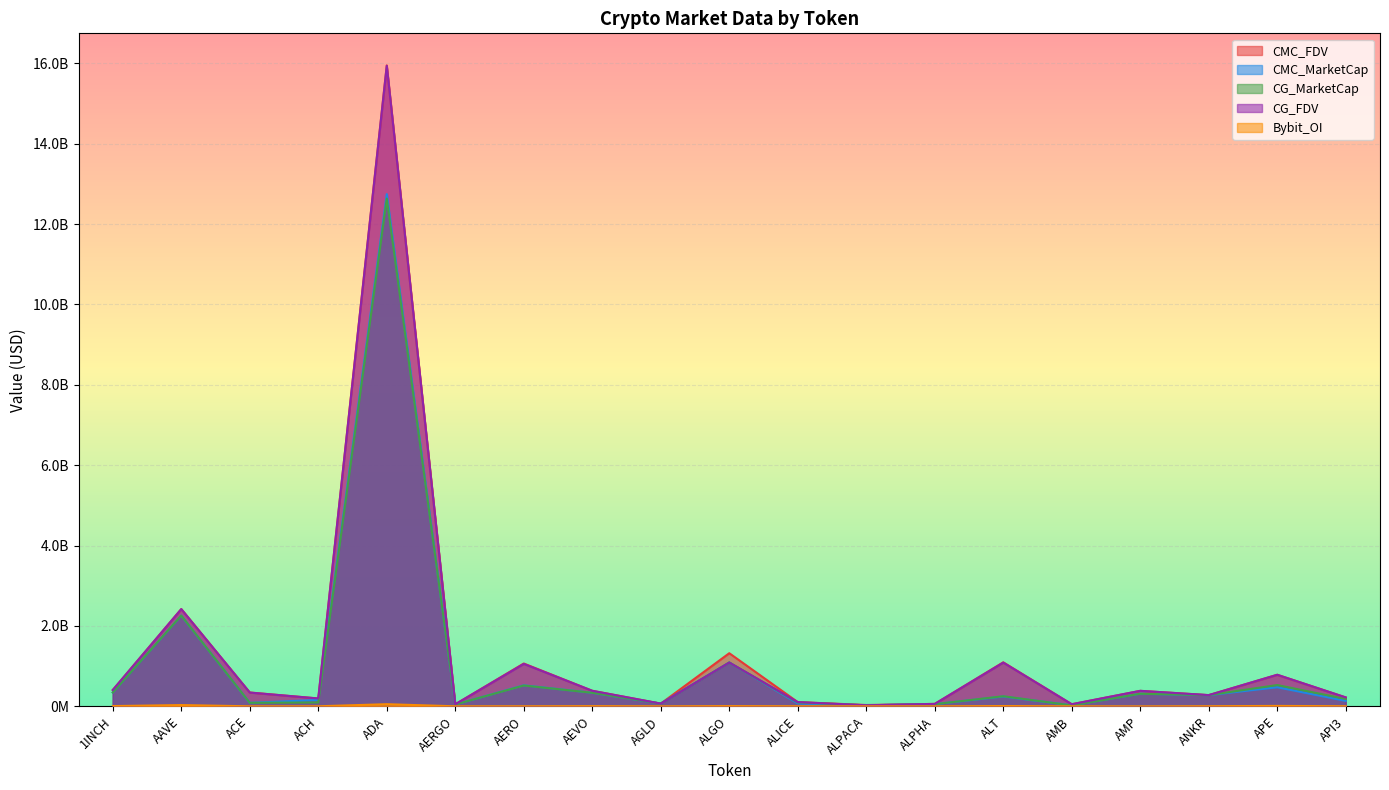

Which label corresponds to the largest value in the chart?

ADA